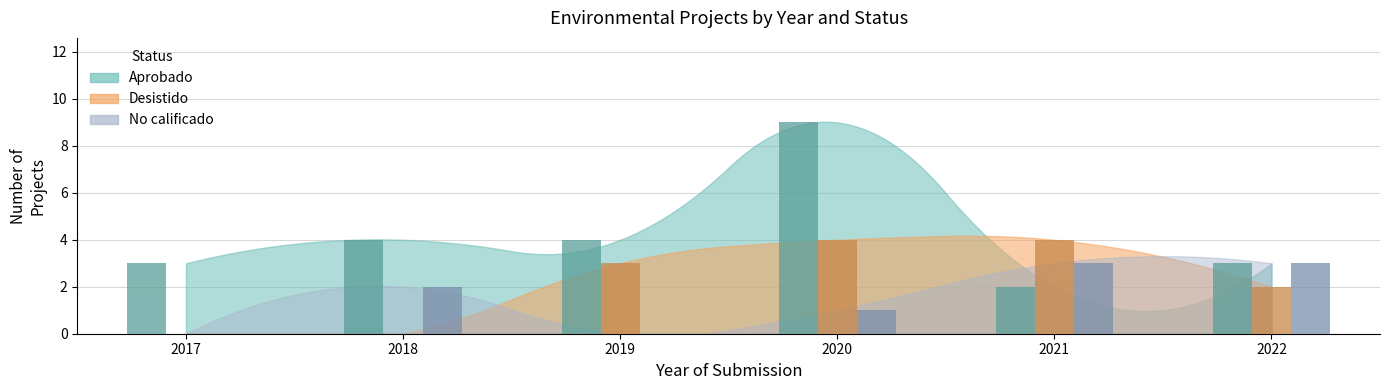

Reading left to right, extract all data points from this chart.

Aprobado: 2017=3	2018=4	2019=4	2020=9	2021=2	2022=3
Desistido: 2017=0	2018=0	2019=3	2020=4	2021=4	2022=2
No calificado: 2017=0	2018=2	2019=0	2020=1	2021=3	2022=3